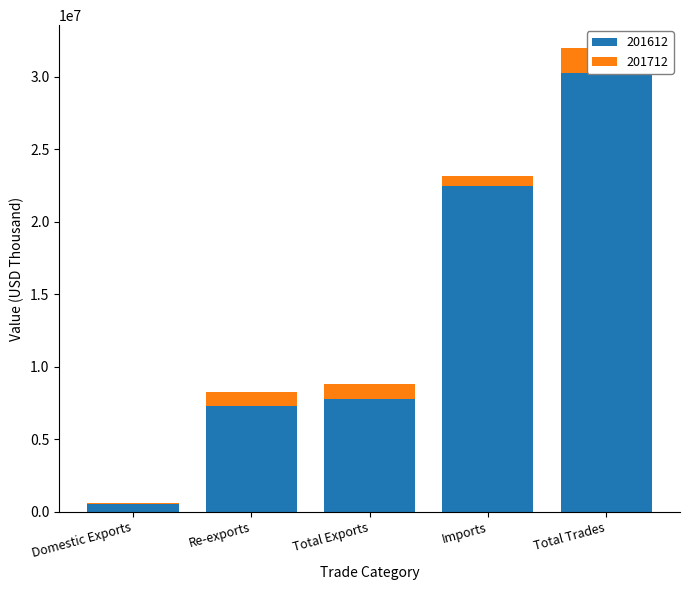

What is the change in value from Re-exports to Total Trades?

+22935700.5